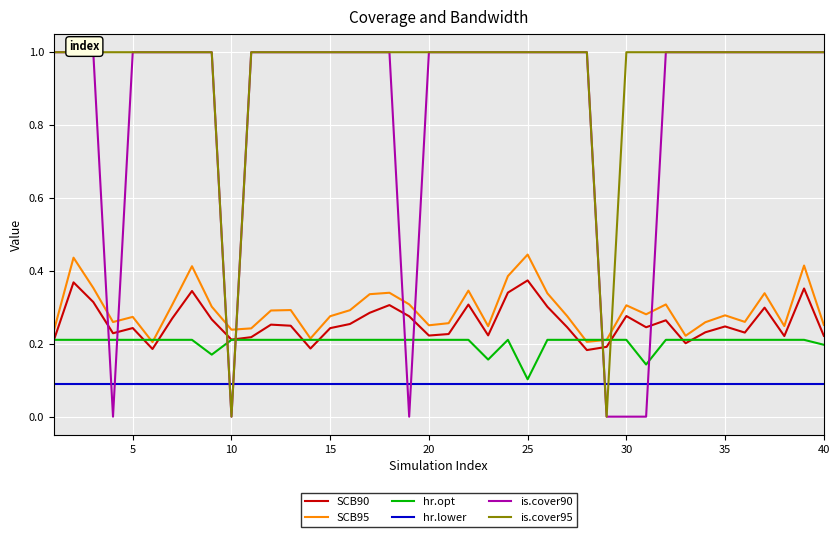

The SCB90 series shows 0.4 at 10. True or false?

False